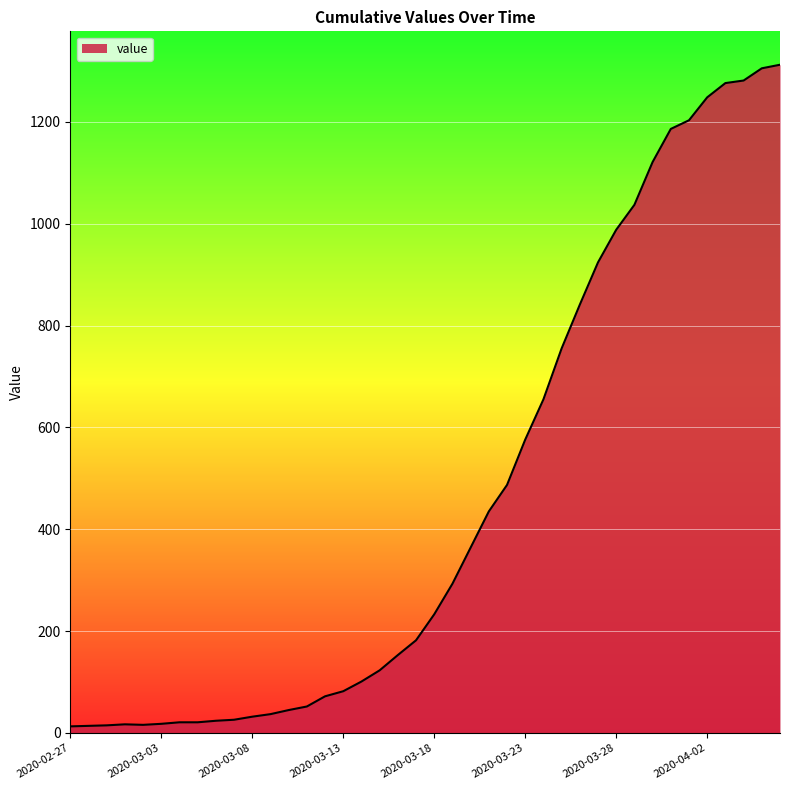

What is the difference between the maximum and minimum values?

1299